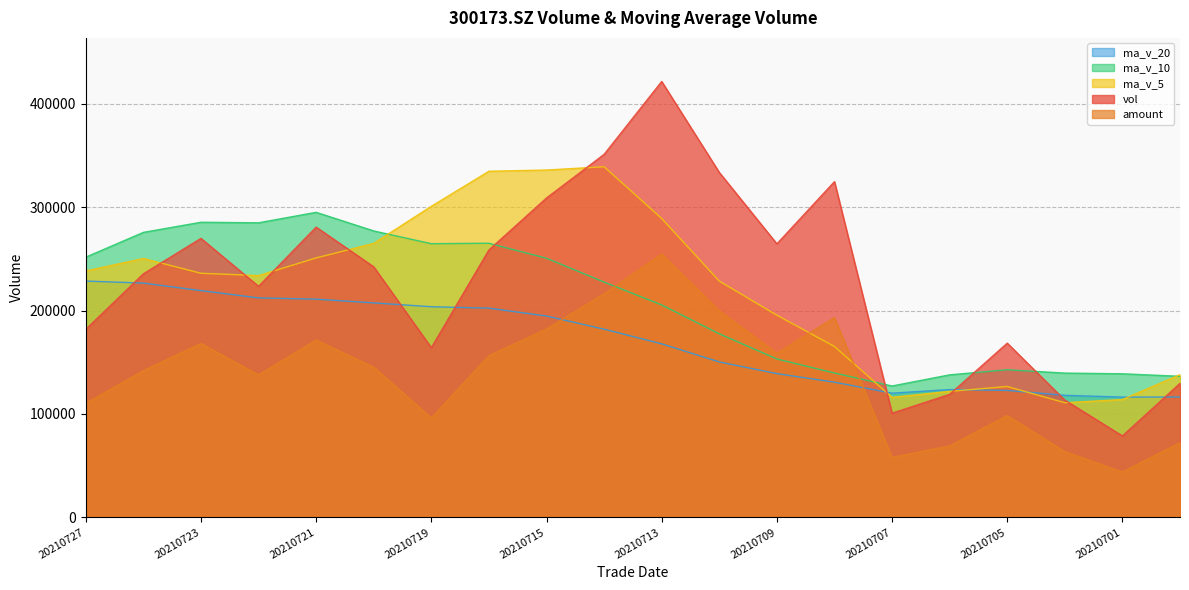

What value does the vol series have at 20210708?

324587.7